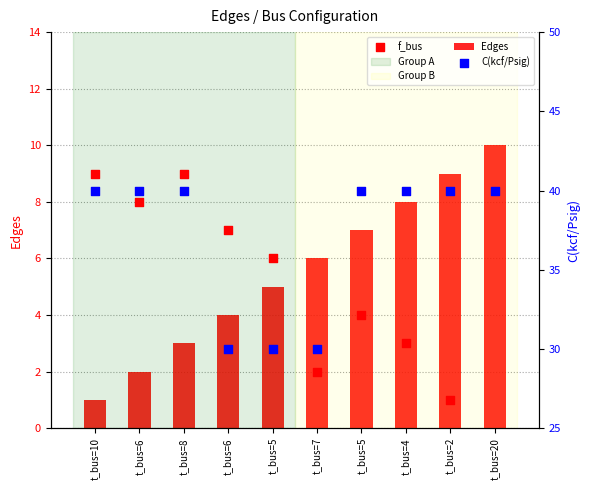

Which series reaches the minimum Y coordinate?

Edges